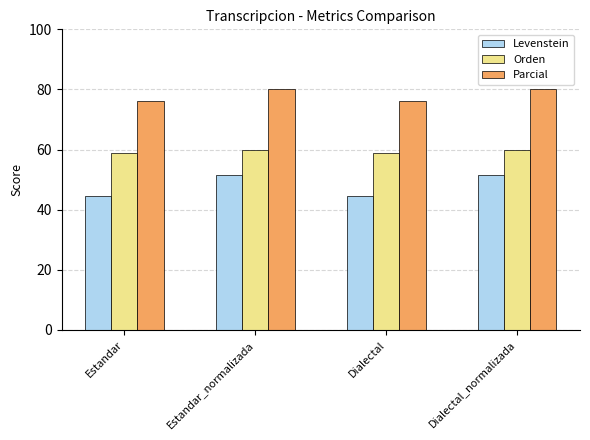

What is the value of the Parcial bar at the 2nd from the left?

80.0